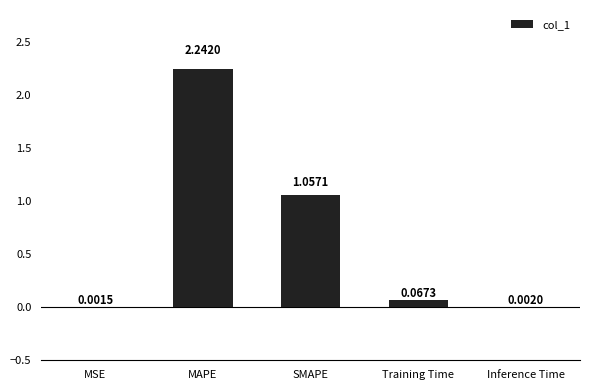

At which category does the chart reach its peak across all series?

MAPE